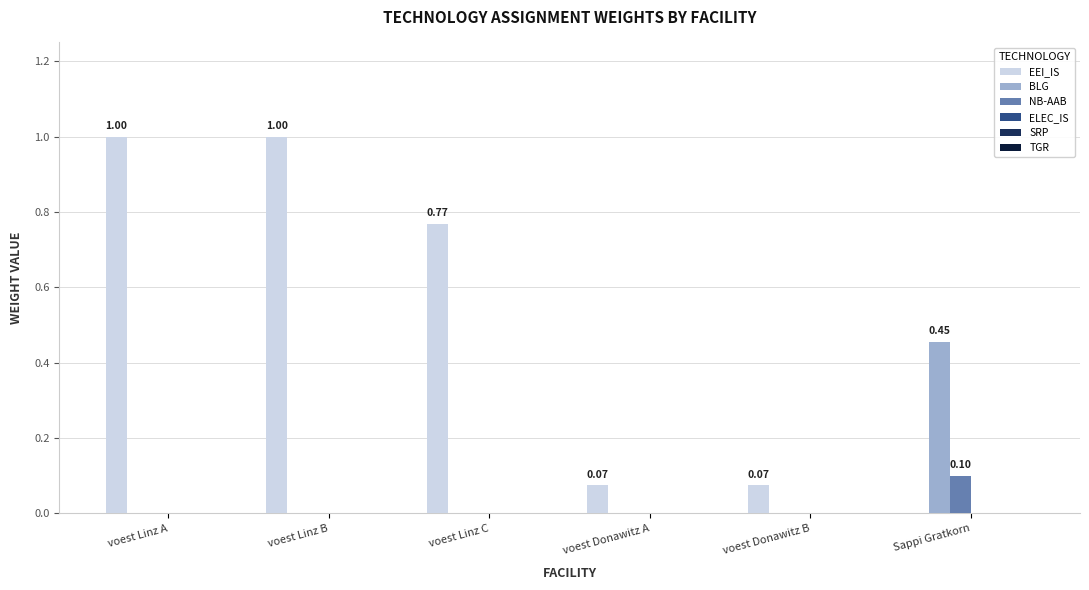

What is the sum of all EEI_IS values?

2.9